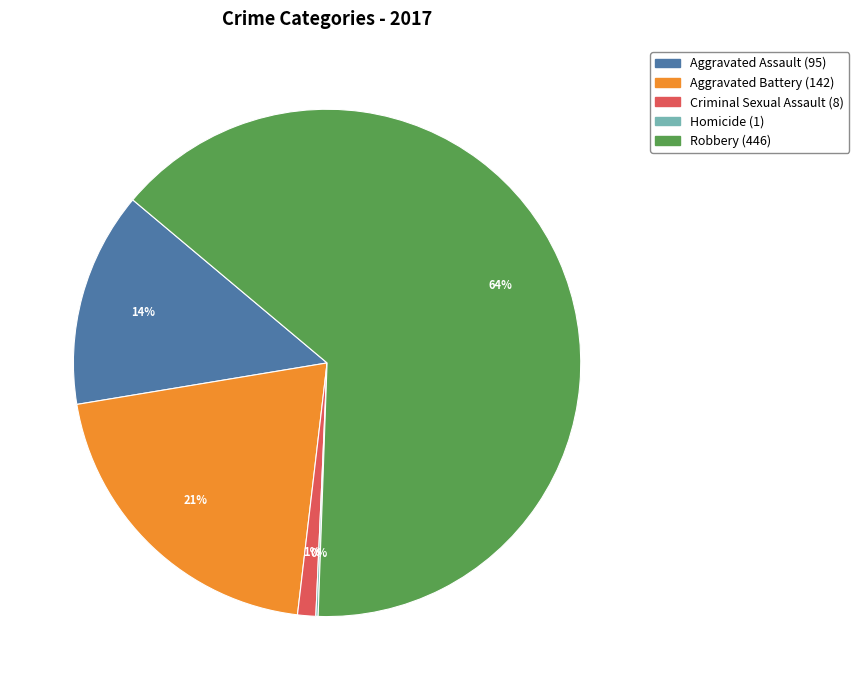

Do Aggravated Assault and Robbery together represent more than half of the pie?

Yes